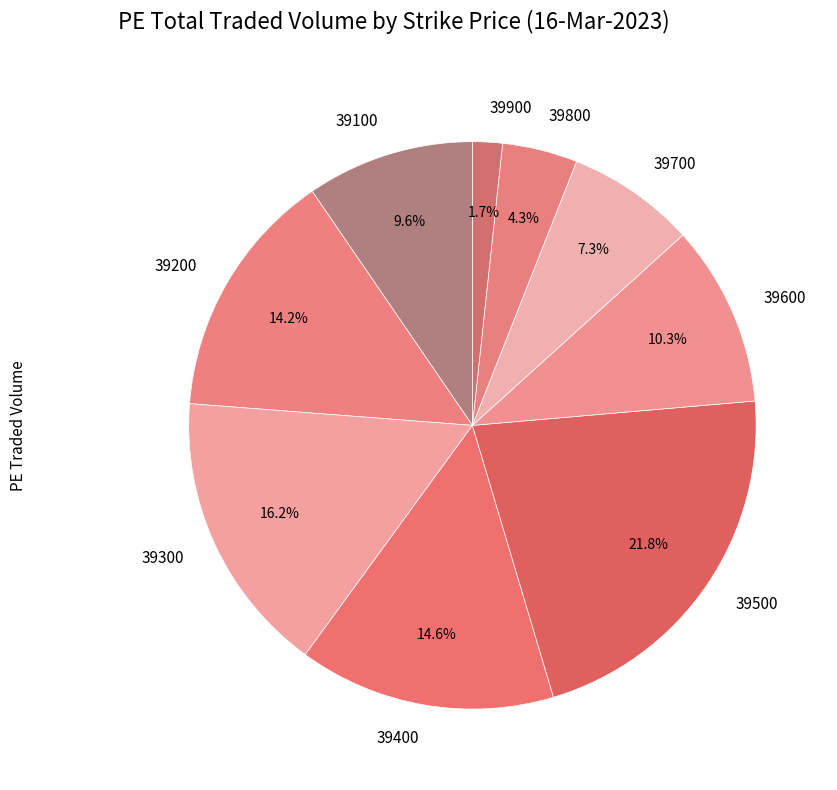

What percentage is NOT represented by 39600?

89.7%